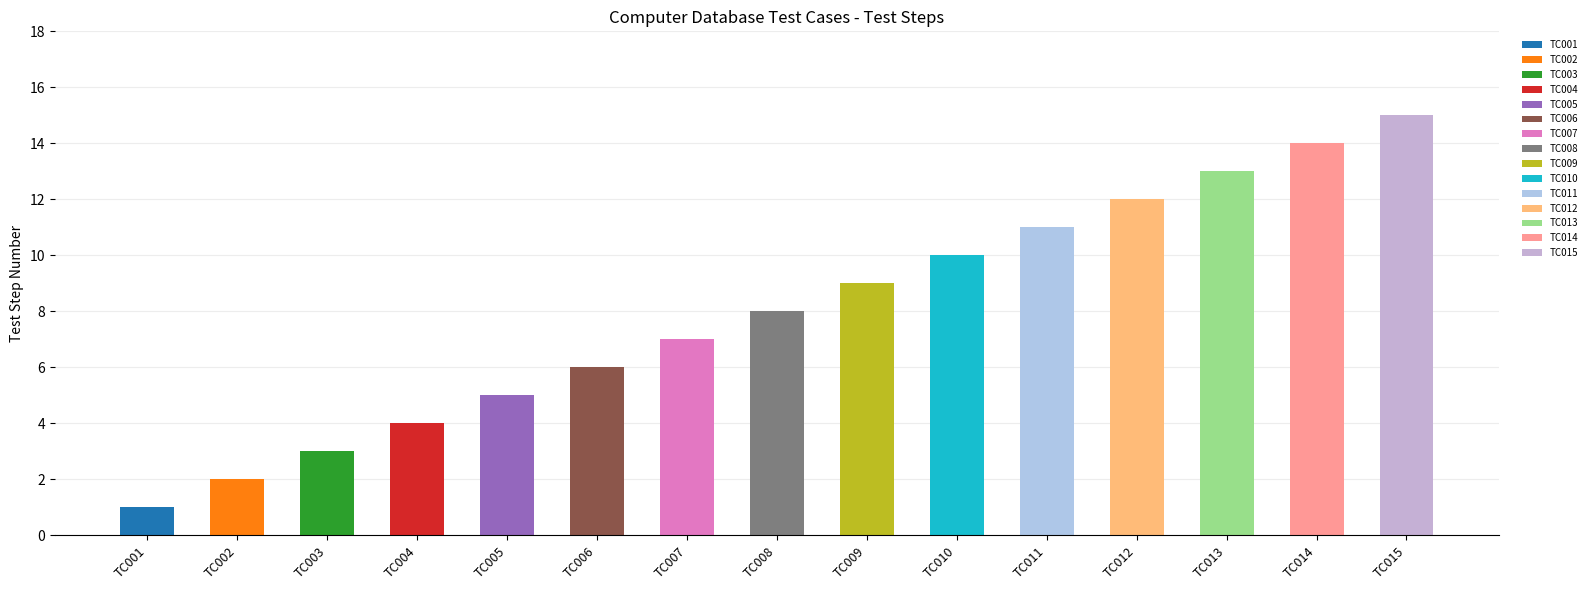

What is the difference between the maximum and minimum values?

14